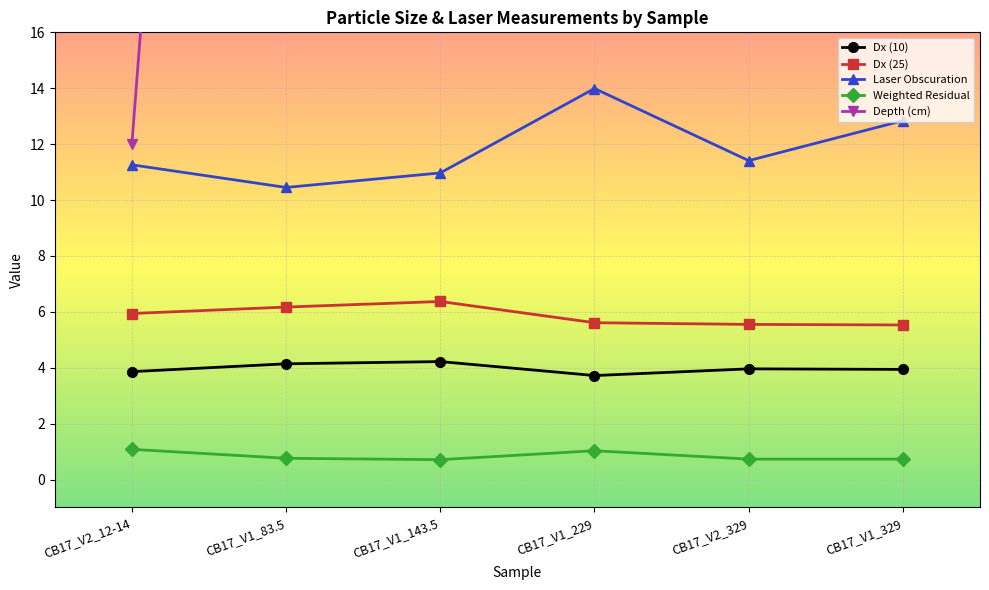

At which category does Dx (25) reach its first local peak?

CB17_V1_143.5